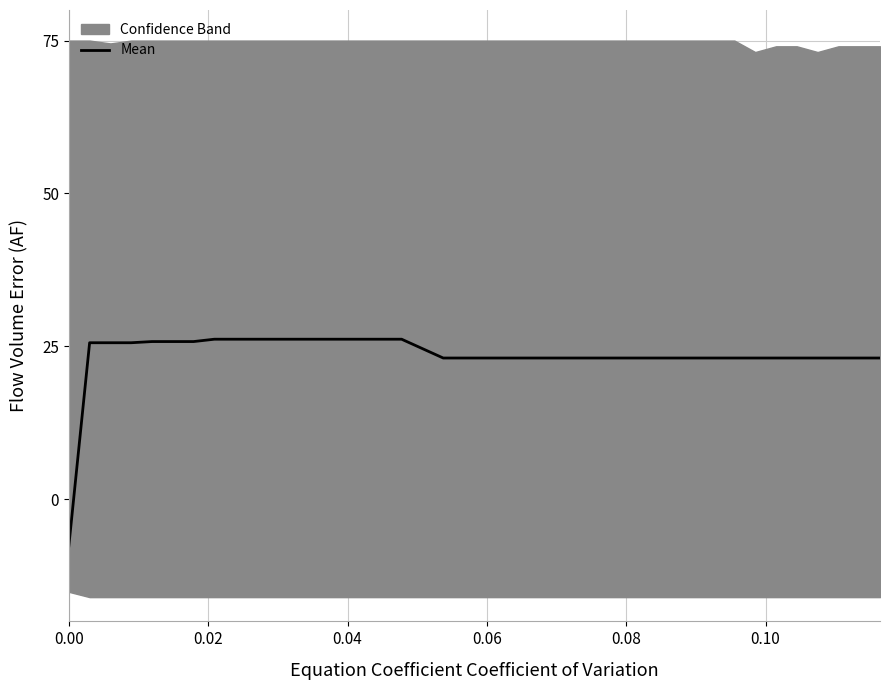

What is the maximum value for Mean?

26.2